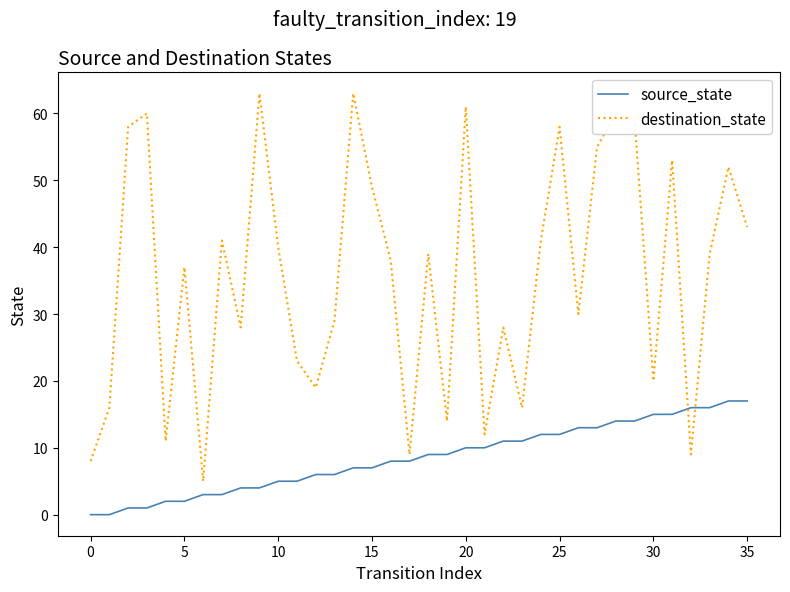

Rank the series by their average value, from highest to lowest.

destination_state, source_state